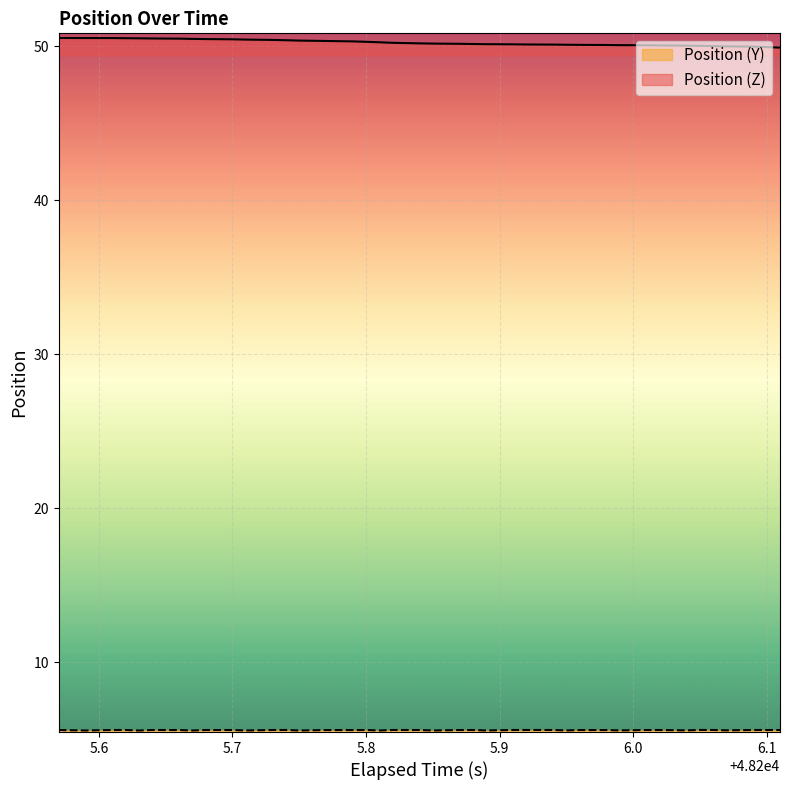

How many interior local valleys does the Position (Y) series have?

12